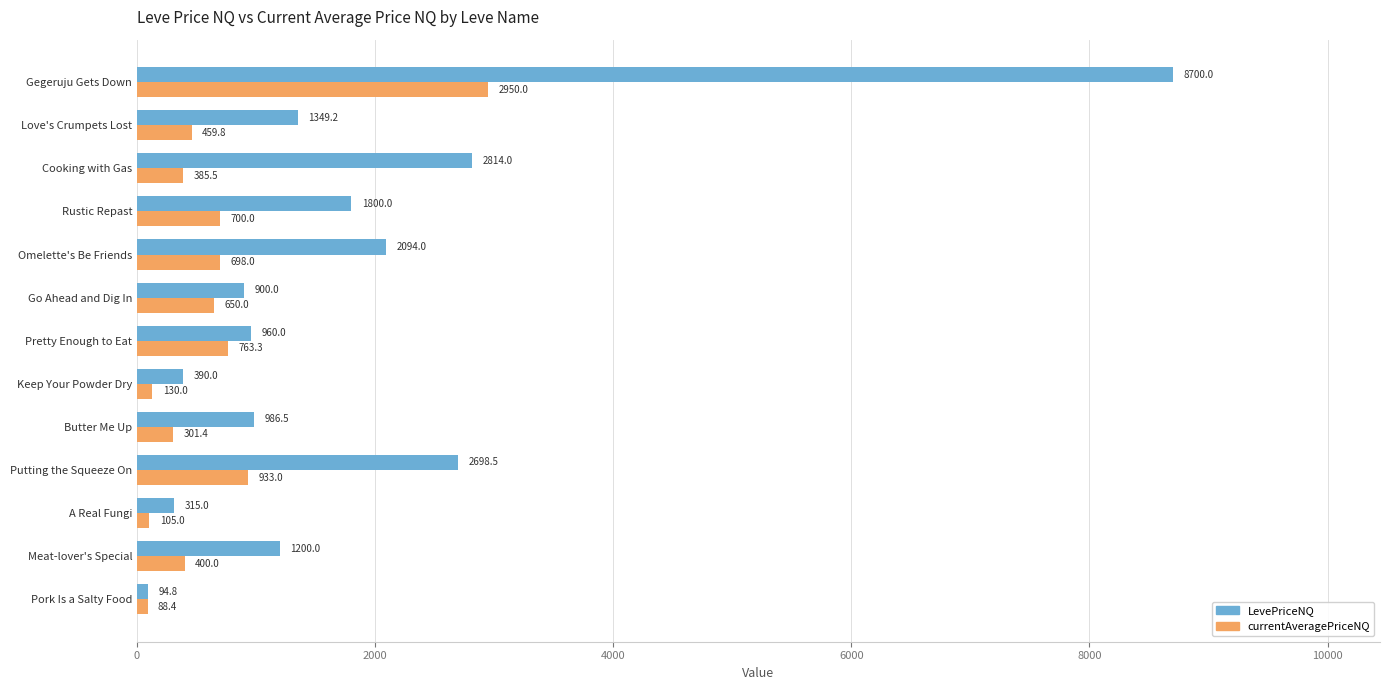

True or false: currentAveragePriceNQ has a value of 400.0 at Meat-lover's Special.

True